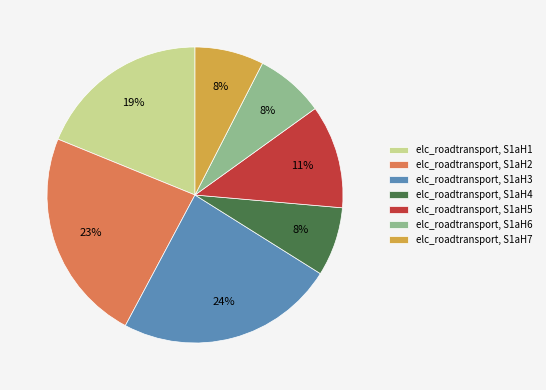

How many slices are in this pie chart?

7